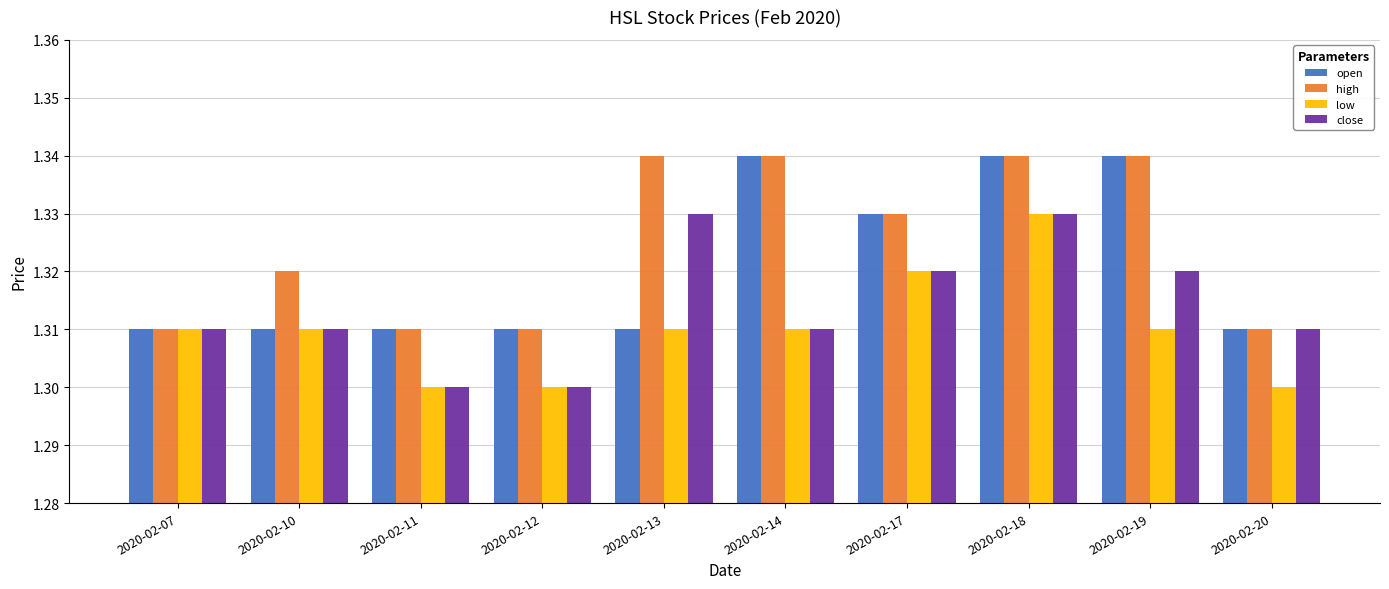

The open series shows 1.3 at 2020-02-13. True or false?

True